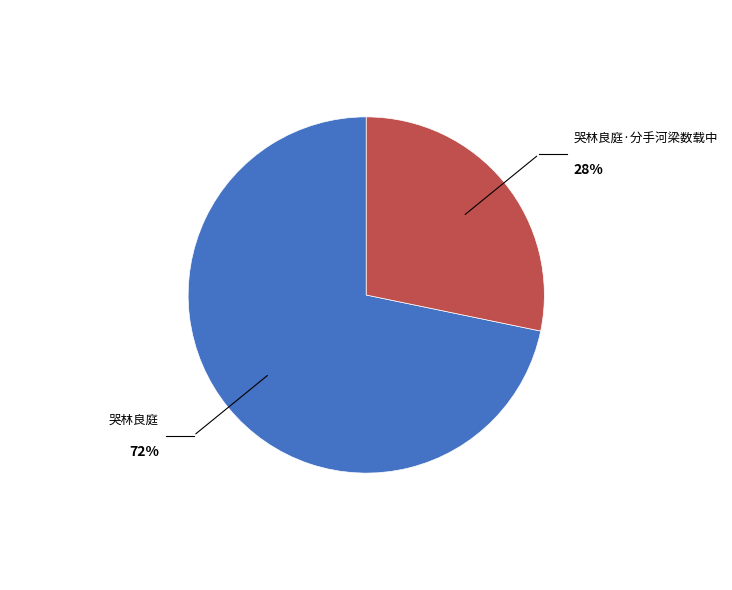

Does any single category account for the majority?

Yes